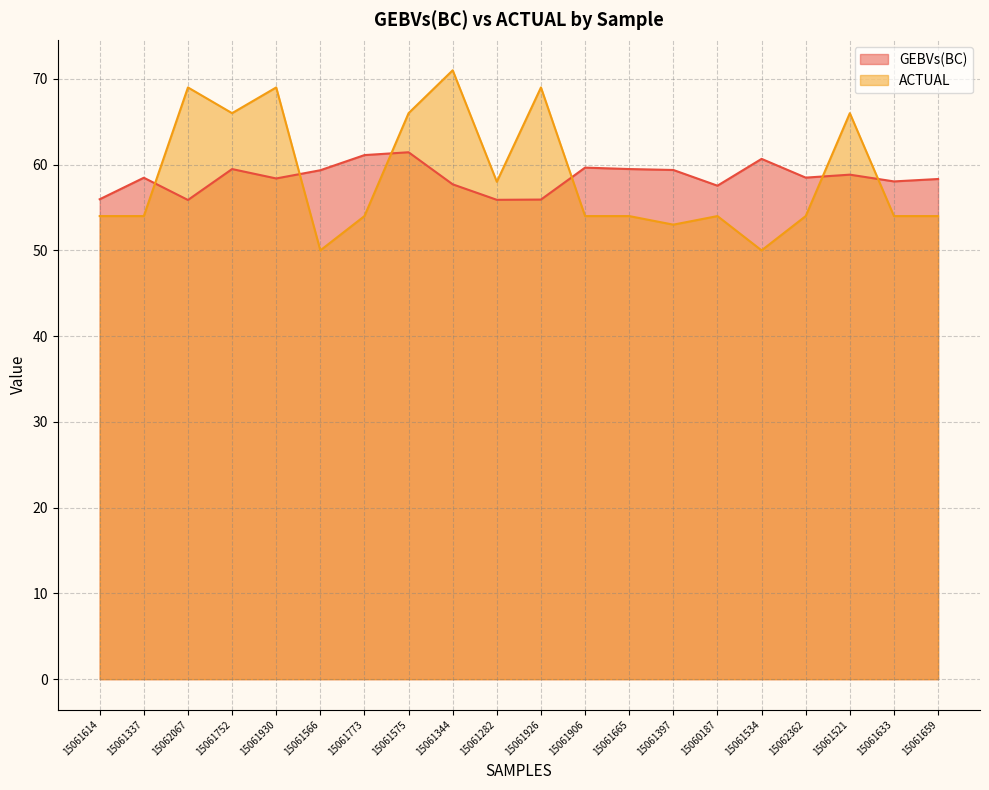

What is the total value across all series at 15061566?

109.3